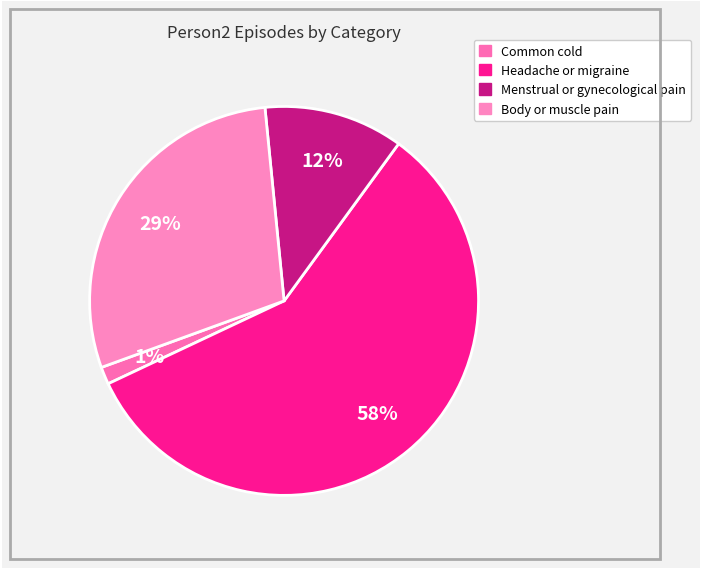

How many segments does this pie chart have?

4